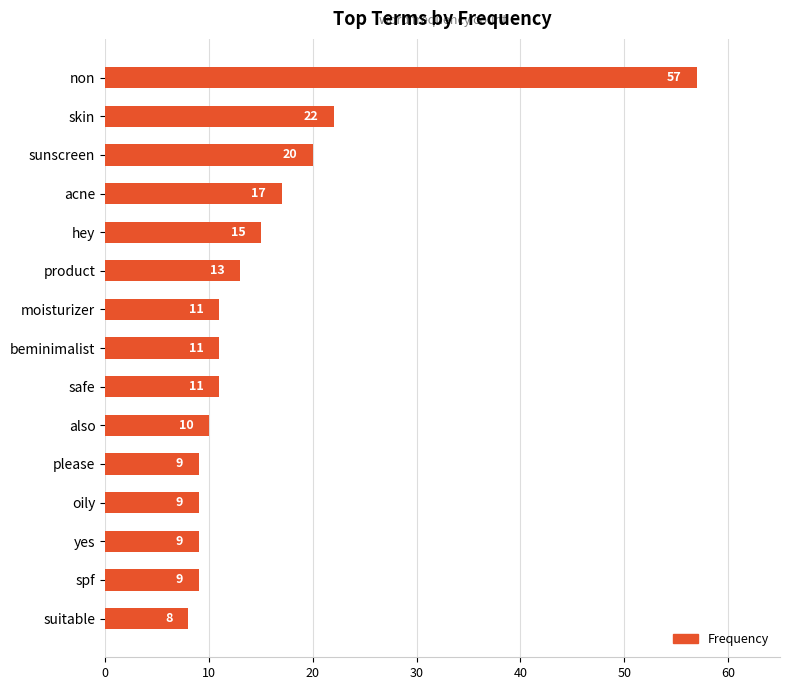

Which has a higher value, suitable or sunscreen?

sunscreen